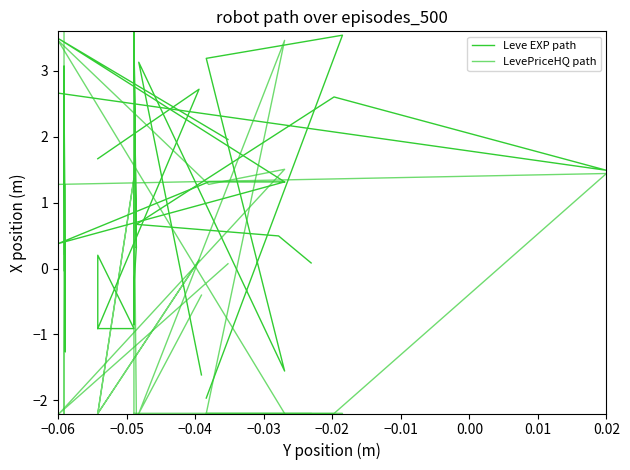

True or false: LevePriceHQ path has a value of 2.3 at −0.04.

False